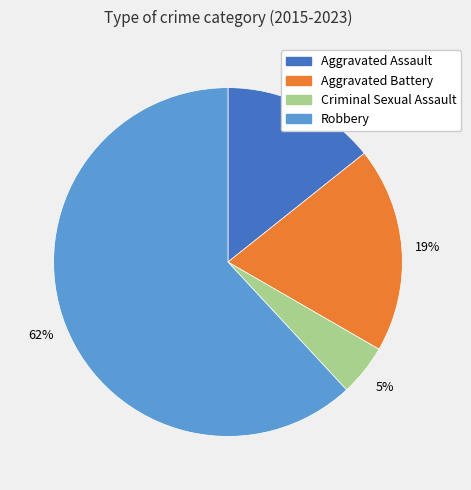

Combined, do Robbery and Criminal Sexual Assault account for over 50%?

Yes